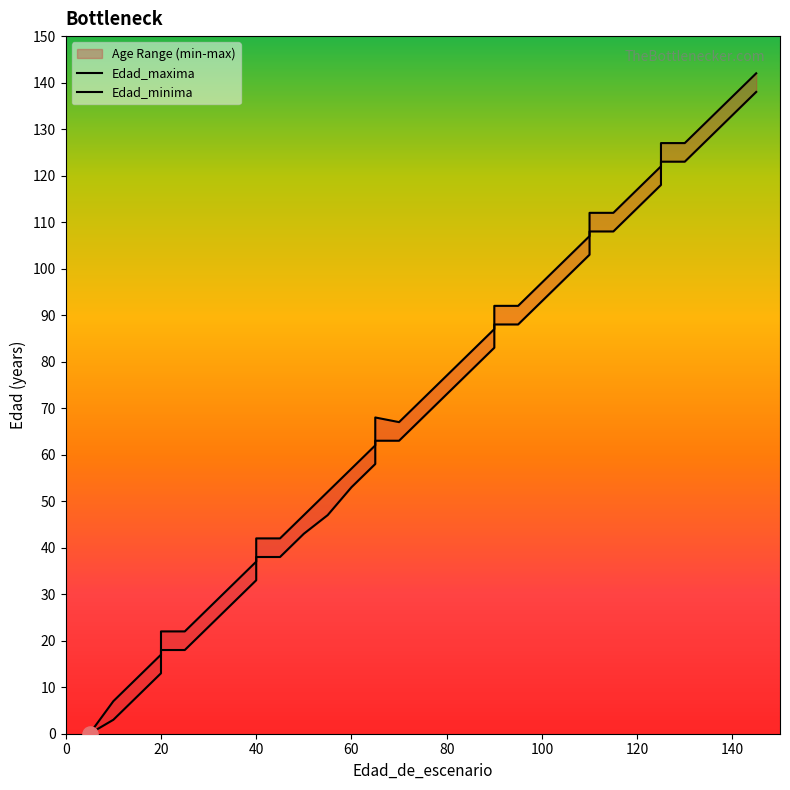

At which category is the sum across all series the highest?

145